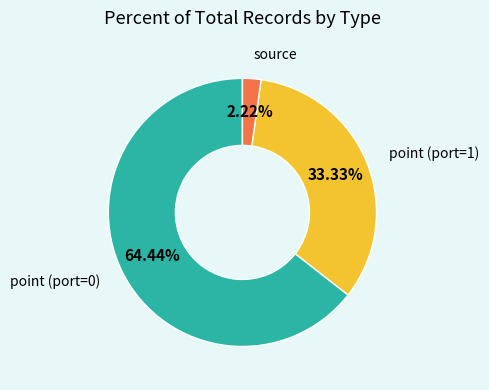

Rank the categories by value from lowest to highest.

source, point (port=1), point (port=0)